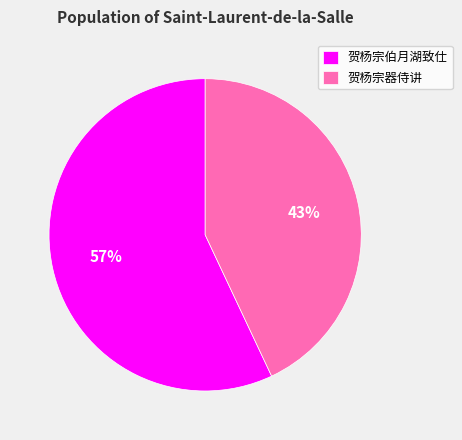

How many segments does this pie chart have?

2